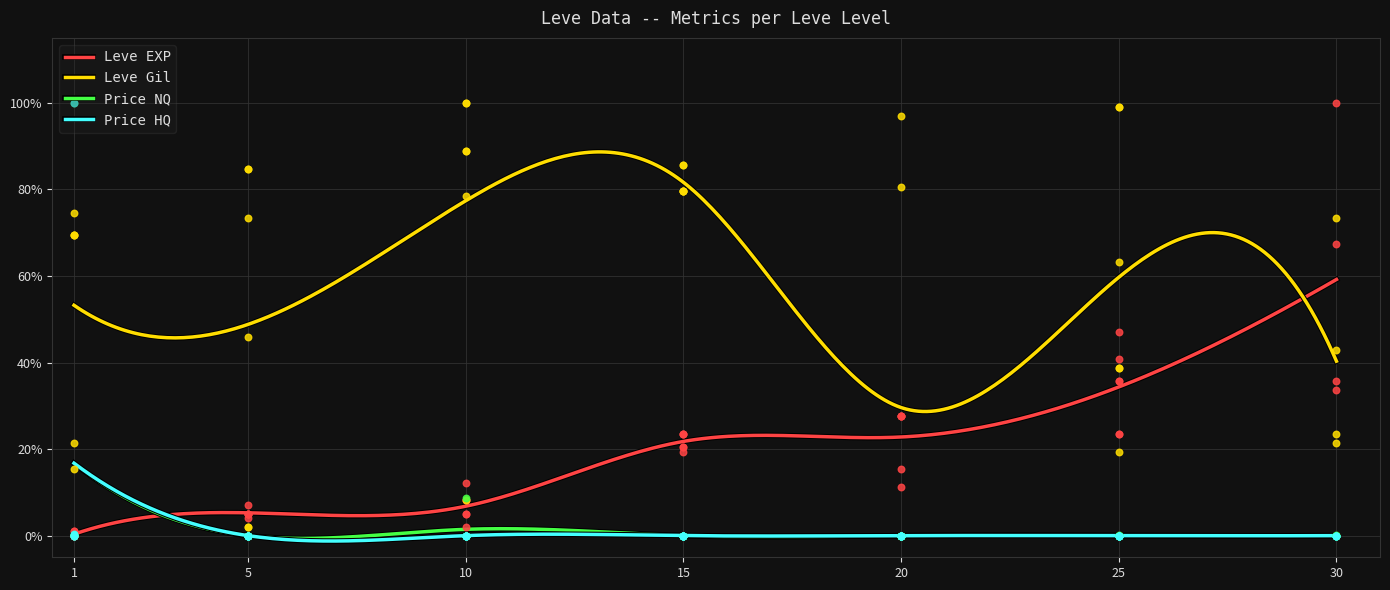

Is the value of LevePriceHQ at 20 greater than the value of currentAveragePriceNQ at 10?

No